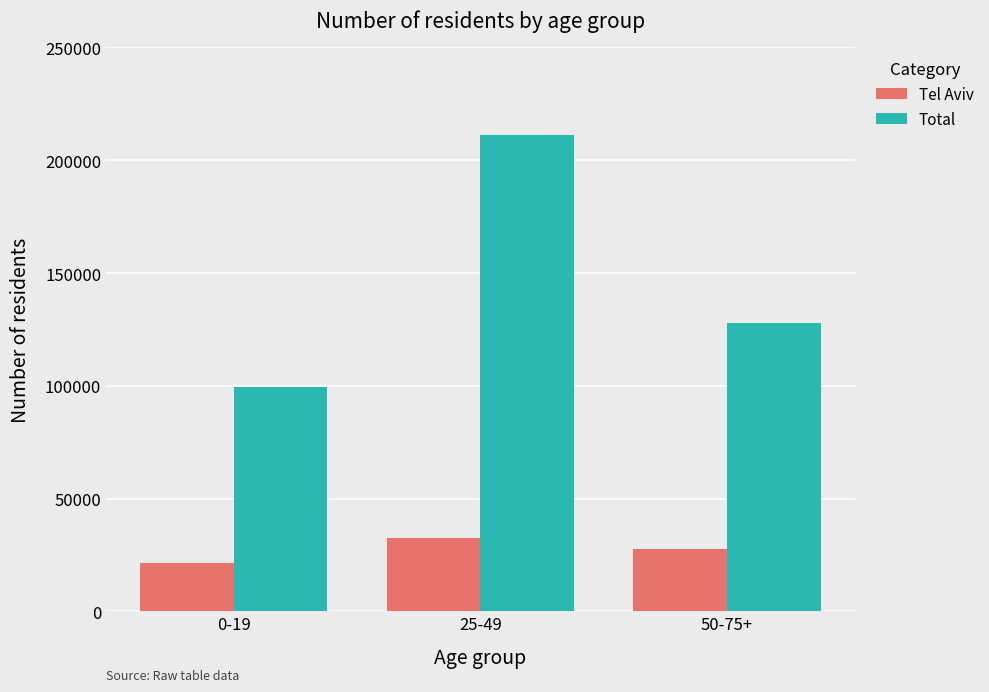

Reading right to left, extract all data points from this chart.

Tel Aviv: 50-75+=27766	25-49=32366	0-19=21254
Total: 50-75+=127820	25-49=211409	0-19=99498